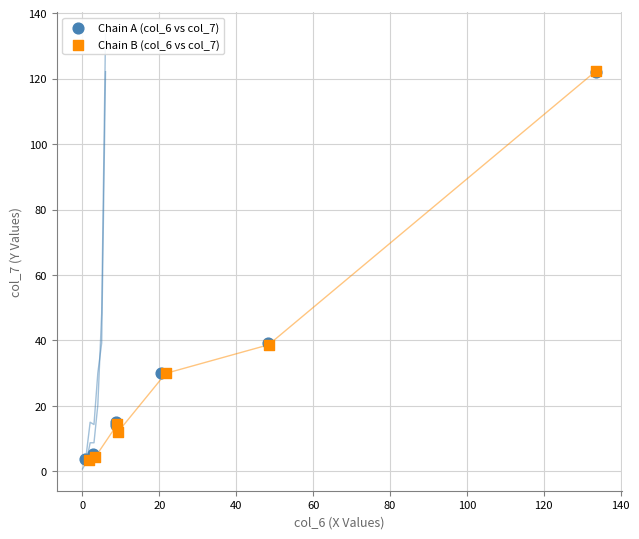

Which series has the largest Y range (max minus min)?

Chain B (col_6 vs col_7)